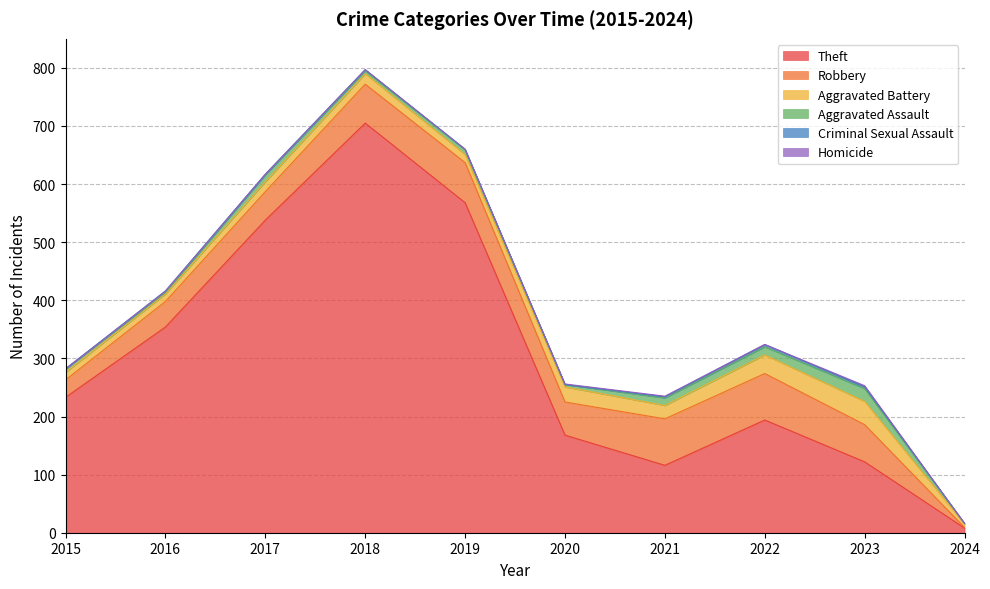

Read the Theft value at 2023, to the nearest 10.

120